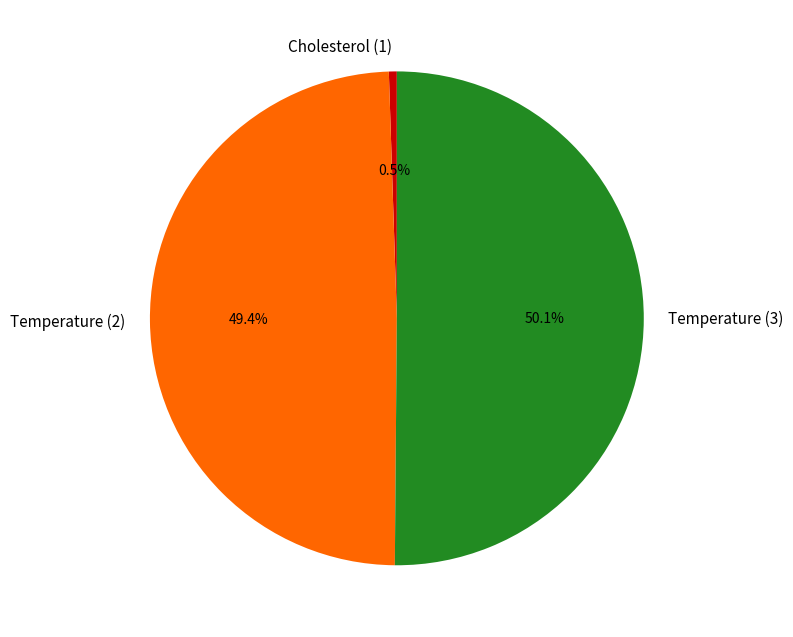

What is the majority slice?

Temperature (3)